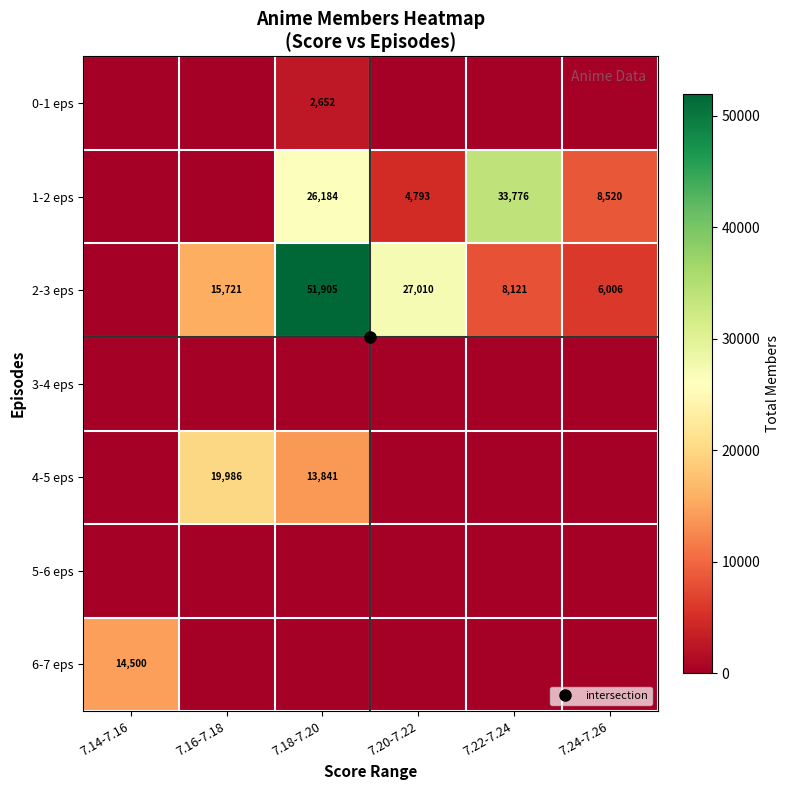

Between 7.22-7.24 and 7.24-7.26, which series saw the biggest shift?

1-2 eps